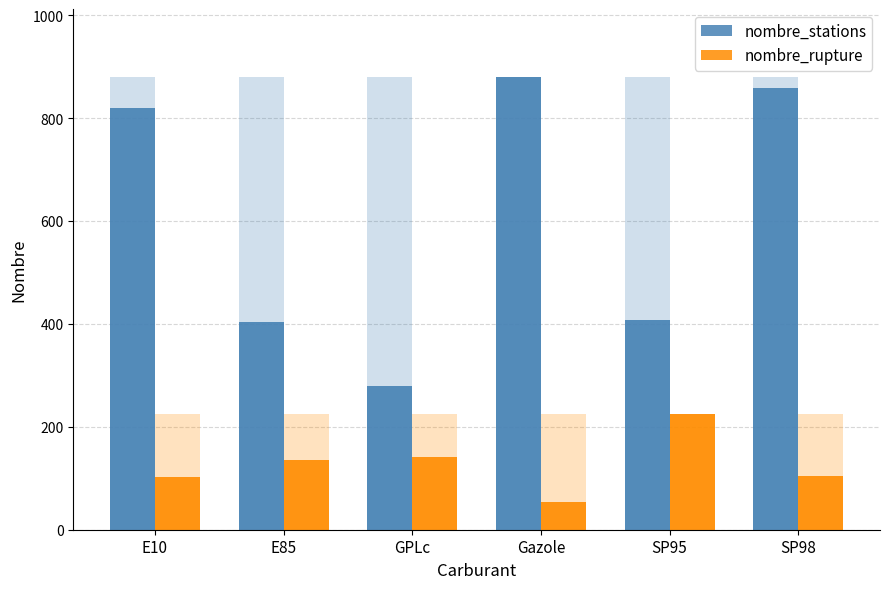

What is the highest value of the nombre_stations series?

880